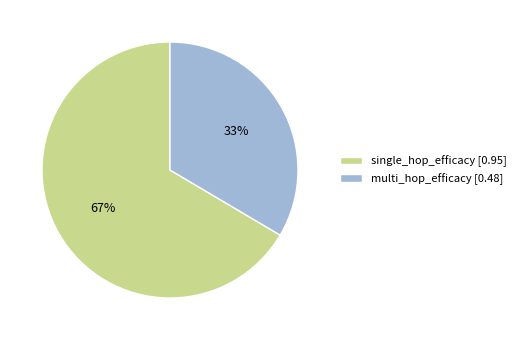

Combined, do multi_hop_efficacy and single_hop_efficacy account for over 50%?

Yes